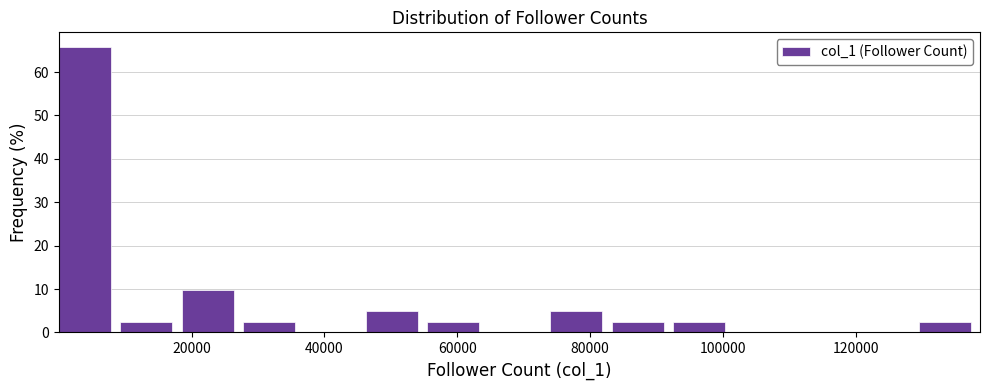

Over which range of the x-axis is the bar tallest?

0 to 10000